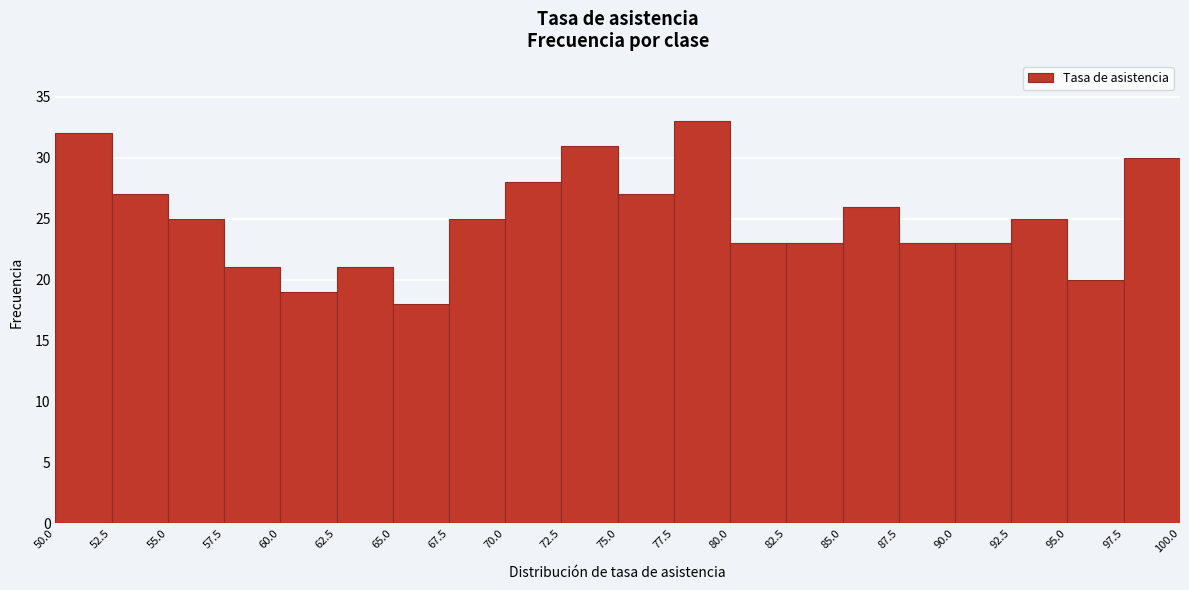

Over which range of the x-axis is the bar tallest?

77.5 to 80.0